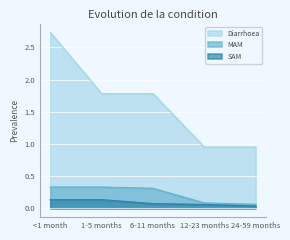

How many categories are shown in the chart?

5